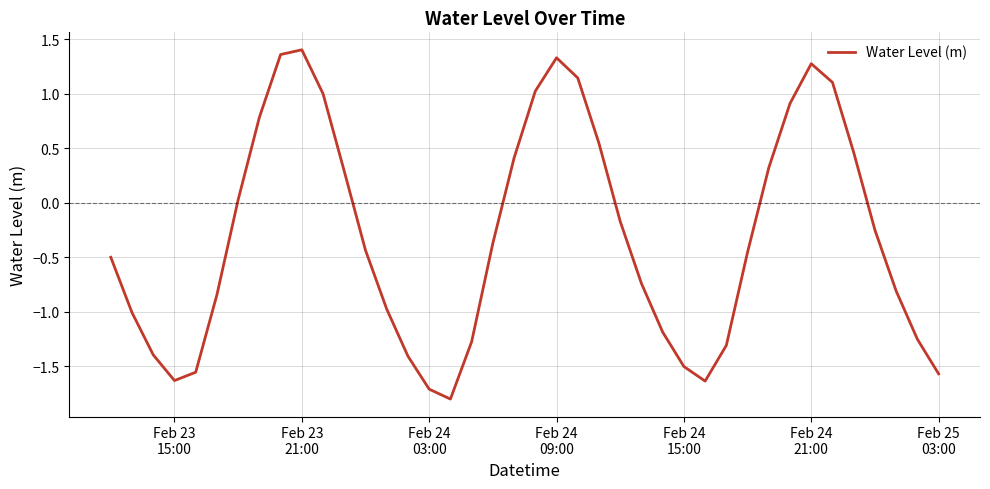

What is the difference between the maximum and minimum values?

3.2